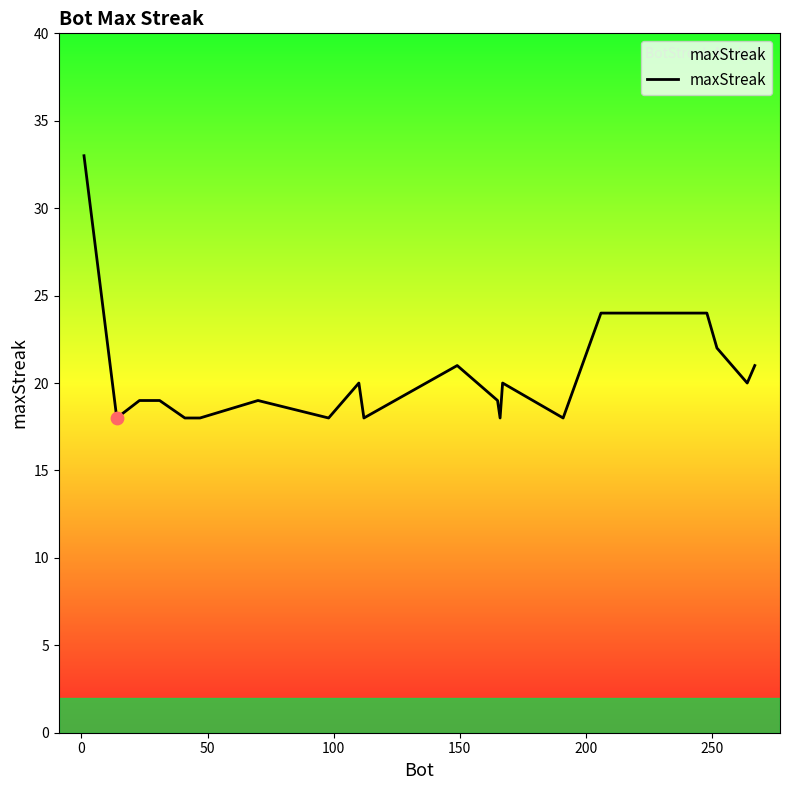

What is the minimum value shown in the chart?

18